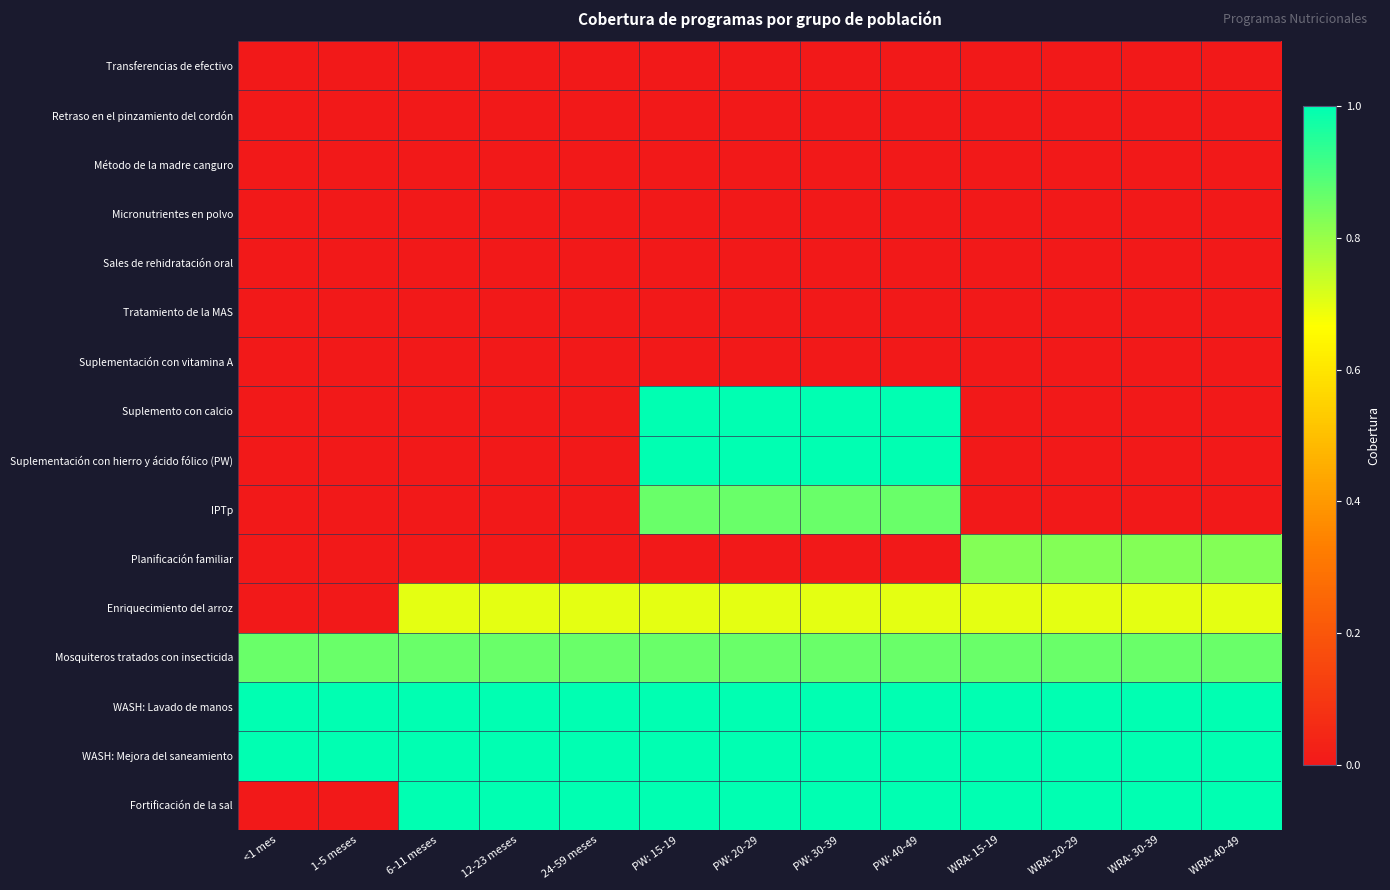

Reading right to left, transcribe all the data shown in this chart.

Transferencias de efectivo: WRA: 40-49=0.0	WRA: 30-39=0.0	WRA: 20-29=0.0	WRA: 15-19=0.0	PW: 40-49=0.0	PW: 30-39=0.0	PW: 20-29=0.0	PW: 15-19=0.0	24-59 meses=0.0	12-23 meses=0.0	6-11 meses=0.0	1-5 meses=0.0	<1 mes=0.0
Retraso en el pinzamiento del cordón: WRA: 40-49=0.0	WRA: 30-39=0.0	WRA: 20-29=0.0	WRA: 15-19=0.0	PW: 40-49=0.0	PW: 30-39=0.0	PW: 20-29=0.0	PW: 15-19=0.0	24-59 meses=0.0	12-23 meses=0.0	6-11 meses=0.0	1-5 meses=0.0	<1 mes=0.0
Método de la madre canguro: WRA: 40-49=0.0	WRA: 30-39=0.0	WRA: 20-29=0.0	WRA: 15-19=0.0	PW: 40-49=0.0	PW: 30-39=0.0	PW: 20-29=0.0	PW: 15-19=0.0	24-59 meses=0.0	12-23 meses=0.0	6-11 meses=0.0	1-5 meses=0.0	<1 mes=0.0
Micronutrientes en polvo: WRA: 40-49=0.0	WRA: 30-39=0.0	WRA: 20-29=0.0	WRA: 15-19=0.0	PW: 40-49=0.0	PW: 30-39=0.0	PW: 20-29=0.0	PW: 15-19=0.0	24-59 meses=0.0	12-23 meses=0.0	6-11 meses=0.0	1-5 meses=0.0	<1 mes=0.0
Sales de rehidratación oral: WRA: 40-49=0.0	WRA: 30-39=0.0	WRA: 20-29=0.0	WRA: 15-19=0.0	PW: 40-49=0.0	PW: 30-39=0.0	PW: 20-29=0.0	PW: 15-19=0.0	24-59 meses=0.0	12-23 meses=0.0	6-11 meses=0.0	1-5 meses=0.0	<1 mes=0.0
Tratamiento de la MAS: WRA: 40-49=0.0	WRA: 30-39=0.0	WRA: 20-29=0.0	WRA: 15-19=0.0	PW: 40-49=0.0	PW: 30-39=0.0	PW: 20-29=0.0	PW: 15-19=0.0	24-59 meses=0.0	12-23 meses=0.0	6-11 meses=0.0	1-5 meses=0.0	<1 mes=0.0
Suplementación con vitamina A: WRA: 40-49=0.0	WRA: 30-39=0.0	WRA: 20-29=0.0	WRA: 15-19=0.0	PW: 40-49=0.0	PW: 30-39=0.0	PW: 20-29=0.0	PW: 15-19=0.0	24-59 meses=0.0	12-23 meses=0.0	6-11 meses=0.0	1-5 meses=0.0	<1 mes=0.0
Suplemento con calcio: WRA: 40-49=0.0	WRA: 30-39=0.0	WRA: 20-29=0.0	WRA: 15-19=0.0	PW: 40-49=1.0	PW: 30-39=1.0	PW: 20-29=1.0	PW: 15-19=1.0	24-59 meses=0.0	12-23 meses=0.0	6-11 meses=0.0	1-5 meses=0.0	<1 mes=0.0
Suplementación con hierro y ácido fólico (PW): WRA: 40-49=0.0	WRA: 30-39=0.0	WRA: 20-29=0.0	WRA: 15-19=0.0	PW: 40-49=1.0	PW: 30-39=1.0	PW: 20-29=1.0	PW: 15-19=1.0	24-59 meses=0.0	12-23 meses=0.0	6-11 meses=0.0	1-5 meses=0.0	<1 mes=0.0
IPTp: WRA: 40-49=0.0	WRA: 30-39=0.0	WRA: 20-29=0.0	WRA: 15-19=0.0	PW: 40-49=0.9	PW: 30-39=0.9	PW: 20-29=0.9	PW: 15-19=0.9	24-59 meses=0.0	12-23 meses=0.0	6-11 meses=0.0	1-5 meses=0.0	<1 mes=0.0
Planificación familiar: WRA: 40-49=0.8	WRA: 30-39=0.8	WRA: 20-29=0.8	WRA: 15-19=0.8	PW: 40-49=0.0	PW: 30-39=0.0	PW: 20-29=0.0	PW: 15-19=0.0	24-59 meses=0.0	12-23 meses=0.0	6-11 meses=0.0	1-5 meses=0.0	<1 mes=0.0
Enriquecimiento del arroz: WRA: 40-49=0.7	WRA: 30-39=0.7	WRA: 20-29=0.7	WRA: 15-19=0.7	PW: 40-49=0.7	PW: 30-39=0.7	PW: 20-29=0.7	PW: 15-19=0.7	24-59 meses=0.7	12-23 meses=0.7	6-11 meses=0.7	1-5 meses=0.0	<1 mes=0.0
Mosquiteros tratados con insecticida: WRA: 40-49=0.9	WRA: 30-39=0.9	WRA: 20-29=0.9	WRA: 15-19=0.9	PW: 40-49=0.9	PW: 30-39=0.9	PW: 20-29=0.9	PW: 15-19=0.9	24-59 meses=0.9	12-23 meses=0.9	6-11 meses=0.9	1-5 meses=0.9	<1 mes=0.9
WASH: Lavado de manos: WRA: 40-49=1.0	WRA: 30-39=1.0	WRA: 20-29=1.0	WRA: 15-19=1.0	PW: 40-49=1.0	PW: 30-39=1.0	PW: 20-29=1.0	PW: 15-19=1.0	24-59 meses=1.0	12-23 meses=1.0	6-11 meses=1.0	1-5 meses=1.0	<1 mes=1.0
WASH: Mejora del saneamiento: WRA: 40-49=1.0	WRA: 30-39=1.0	WRA: 20-29=1.0	WRA: 15-19=1.0	PW: 40-49=1.0	PW: 30-39=1.0	PW: 20-29=1.0	PW: 15-19=1.0	24-59 meses=1.0	12-23 meses=1.0	6-11 meses=1.0	1-5 meses=1.0	<1 mes=1.0
Fortificación de la sal: WRA: 40-49=1.0	WRA: 30-39=1.0	WRA: 20-29=1.0	WRA: 15-19=1.0	PW: 40-49=1.0	PW: 30-39=1.0	PW: 20-29=1.0	PW: 15-19=1.0	24-59 meses=1.0	12-23 meses=1.0	6-11 meses=1.0	1-5 meses=0.0	<1 mes=0.0